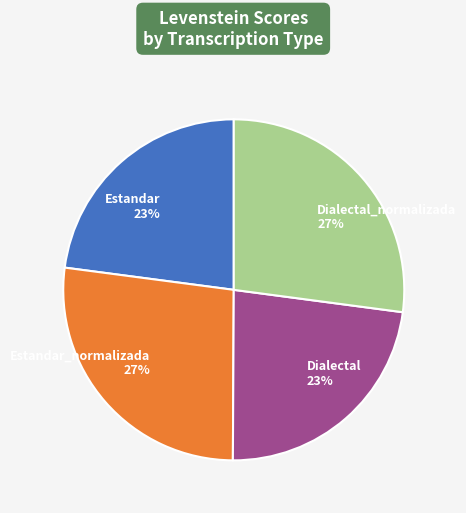

True or false: Estandar 23% accounts for 28% of the total.

False